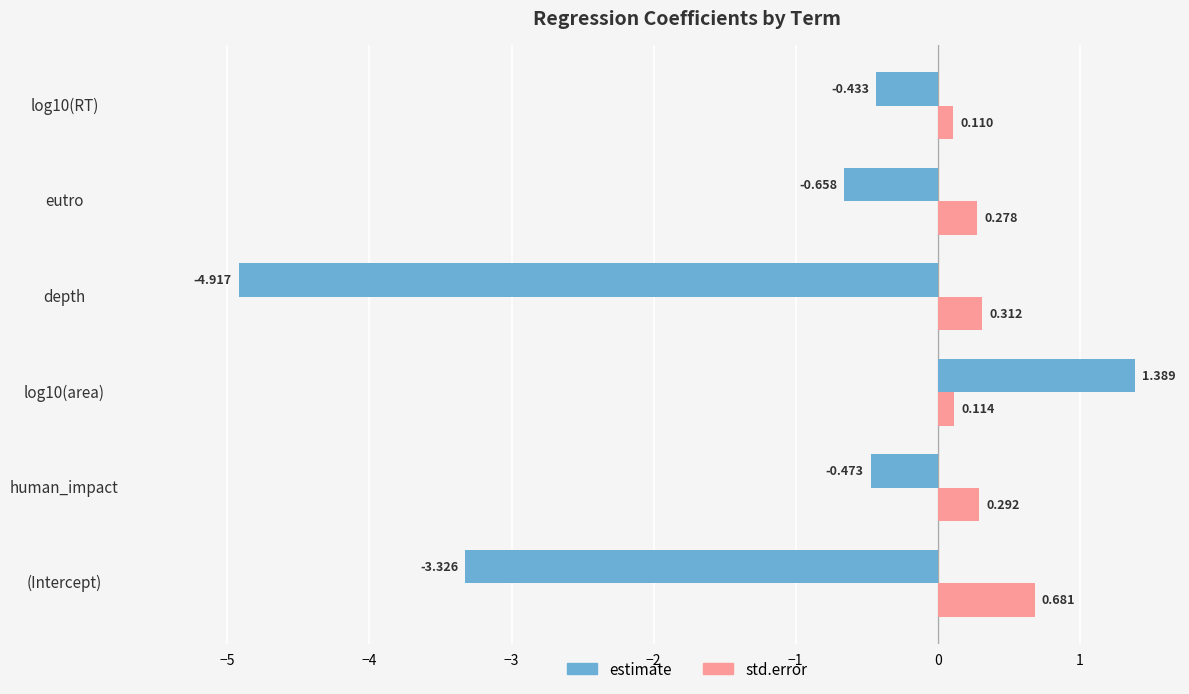

Which category has the highest value in the std.error series?

(Intercept)